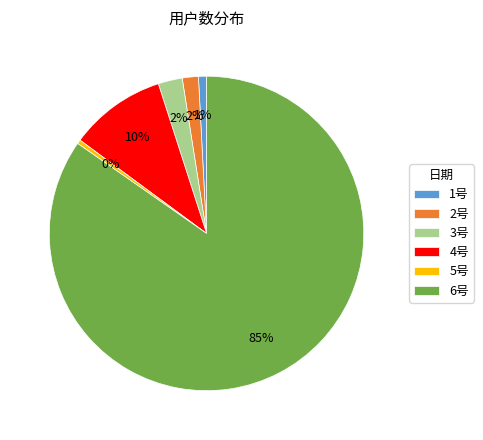

To the nearest percent, what percentage of the pie is 2号?

2%